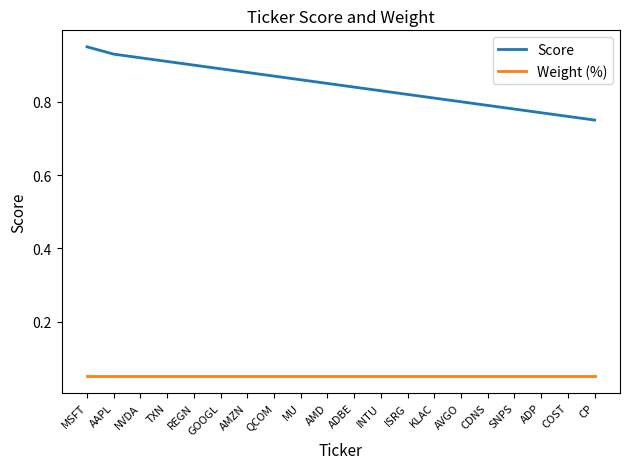

The value of Score at CDNS is 0.5. True or false?

False